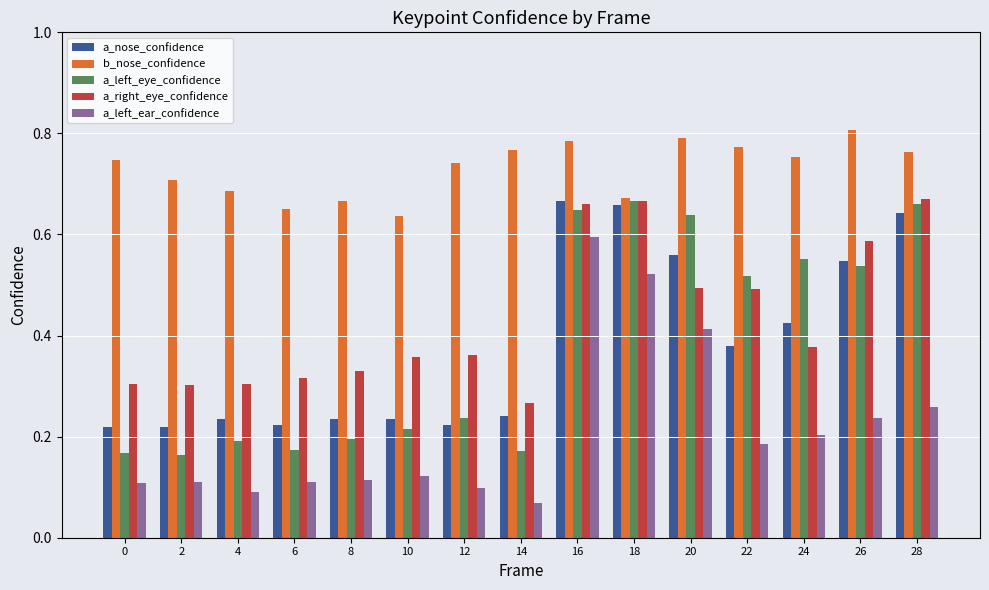

What is the total value across all series at 22?

2.3